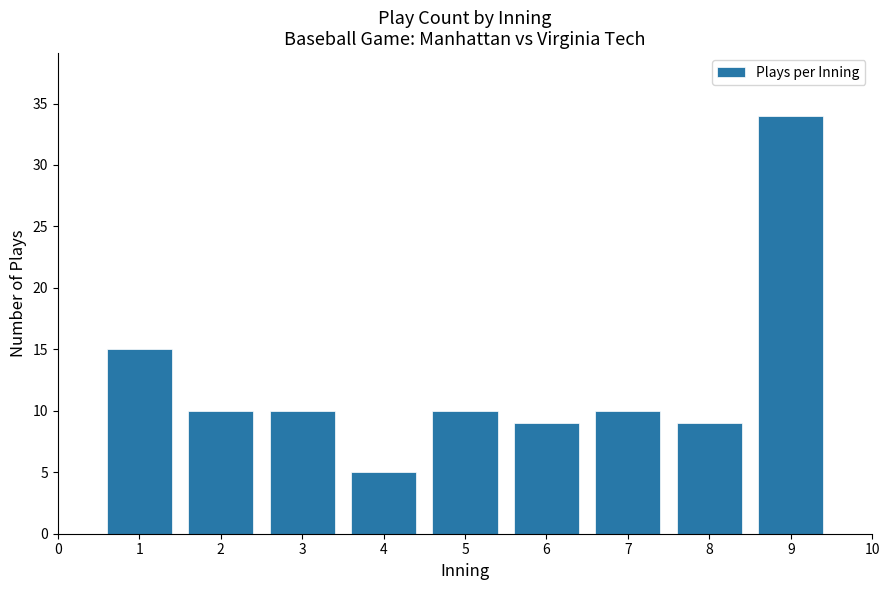

Reading left to right, what are all the values shown in this chart?

1=15	2=10	3=10	4=5	5=10	6=9	7=10	8=9	9=34